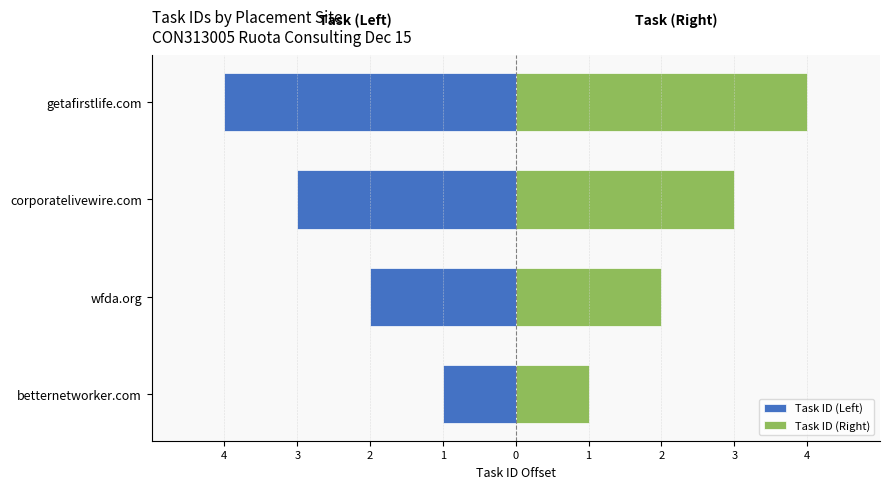

How many data points in Task ID (Right) are above 3?

1